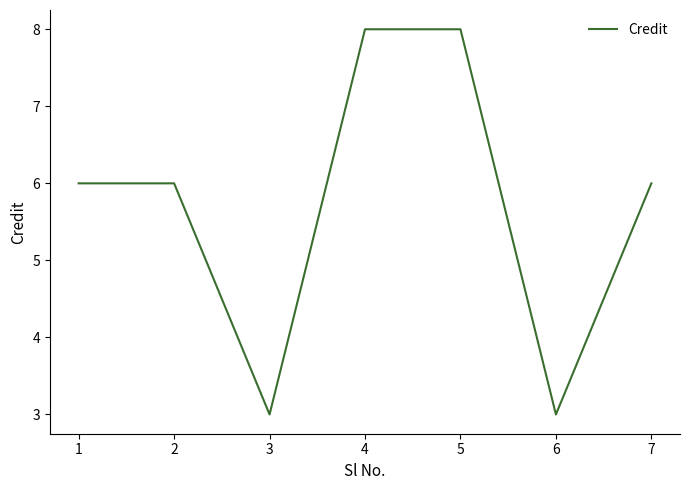

Count the values in the range 3 to 8.

7